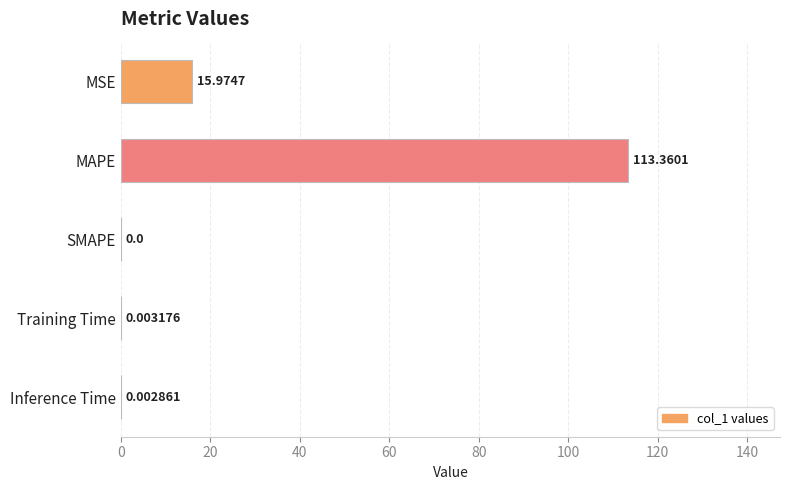

What is the sum of the values at Training Time and MSE?

16.0